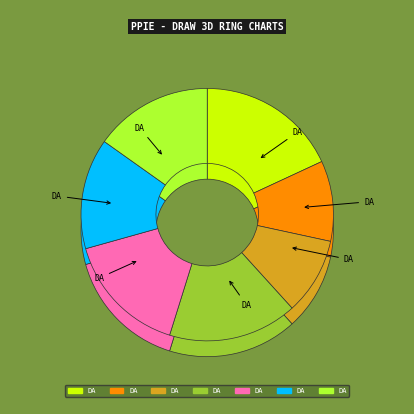

To the nearest percent, what percentage of the pie is day 1?

18%